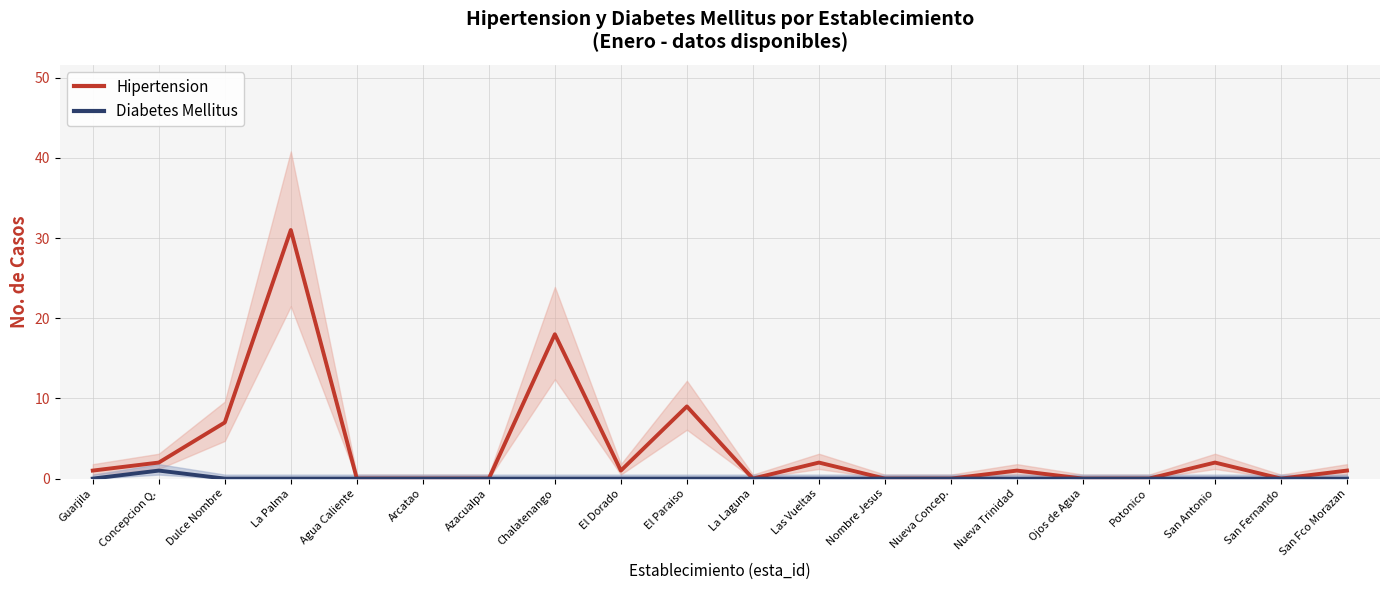

What is the value of the Hipertension point at the 12th from the left?

2